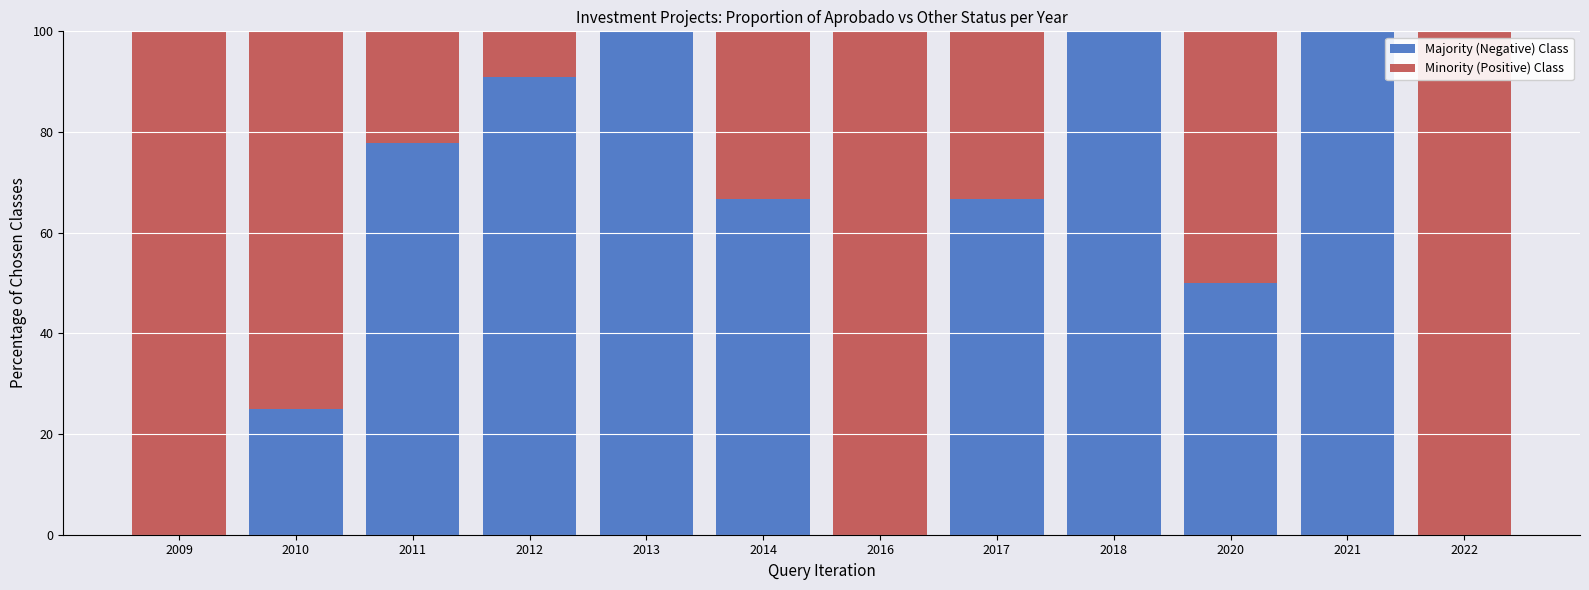

What is the total value across all series at 2020?

100.0